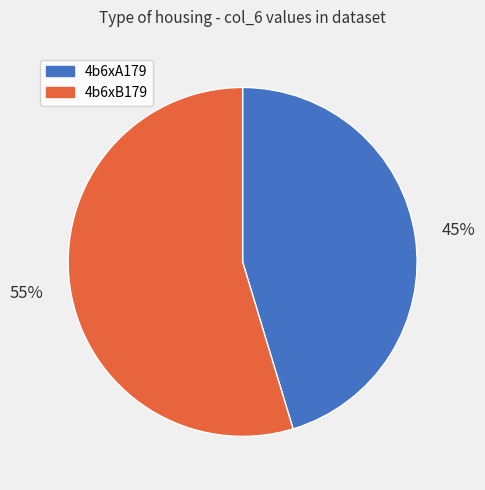

How many slices are in this pie chart?

2